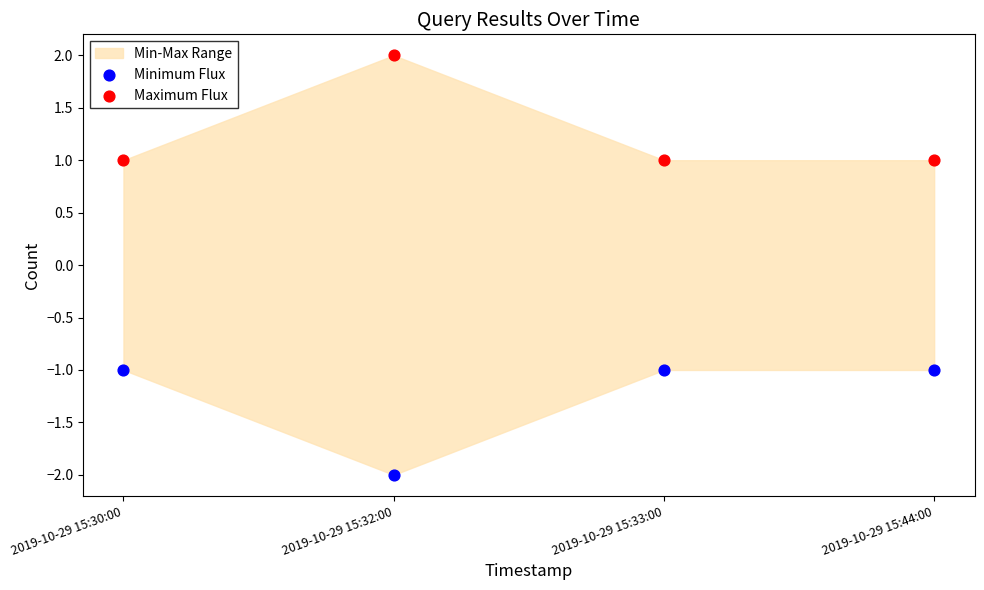

Which series reaches the minimum Y coordinate?

Minimum Flux